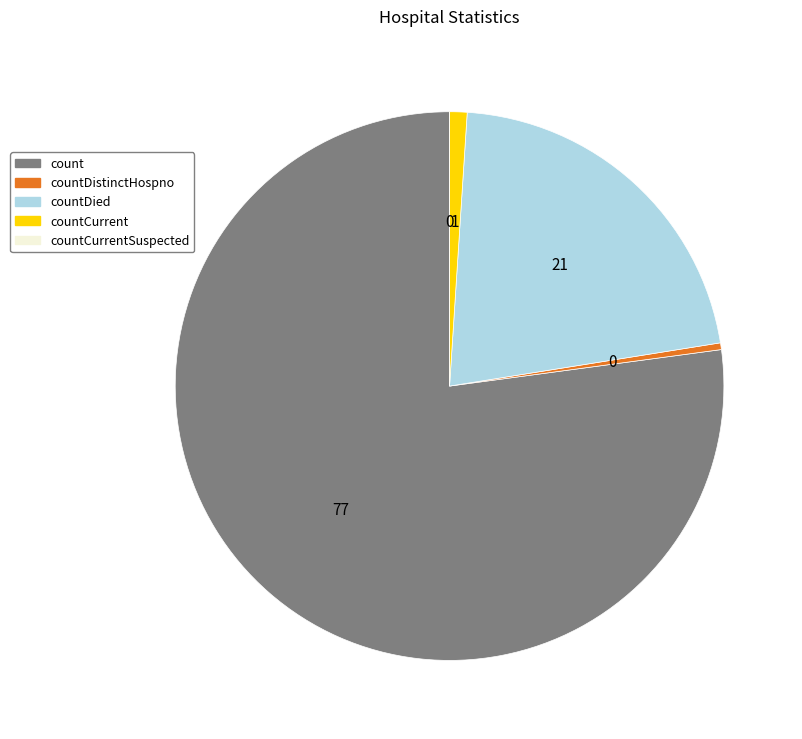

Is there a majority slice in this chart?

Yes